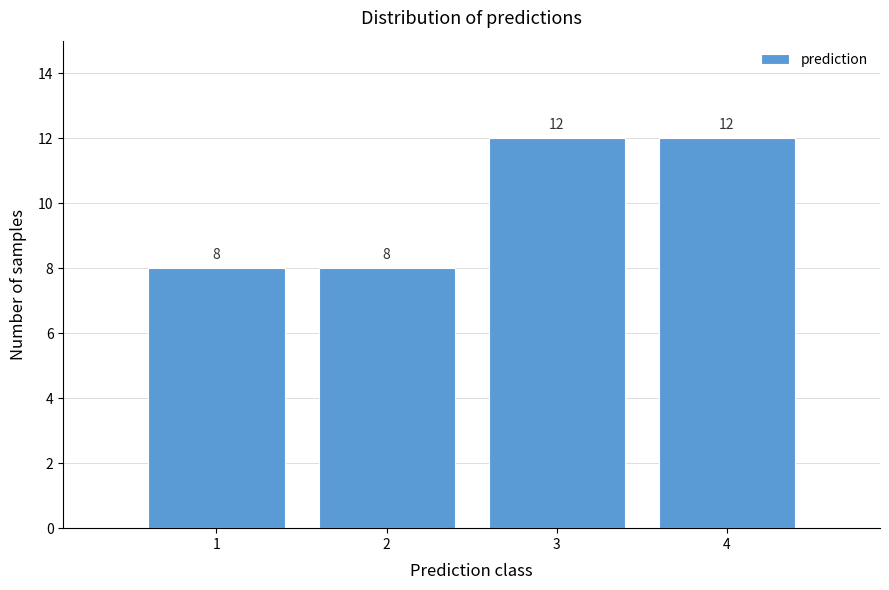

Reading right to left, what are all the values shown in this chart?

4=12	3=12	2=8	1=8